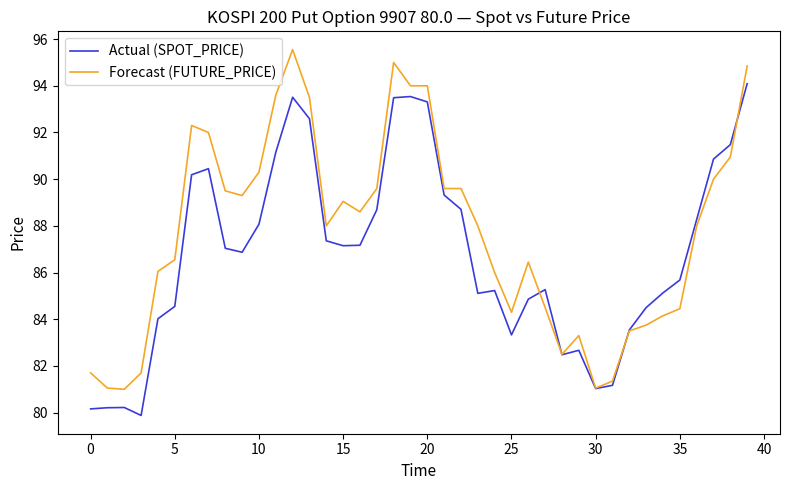

True or false: Forecast (FUTURE_PRICE) and Actual (SPOT_PRICE) cross at least once.

True